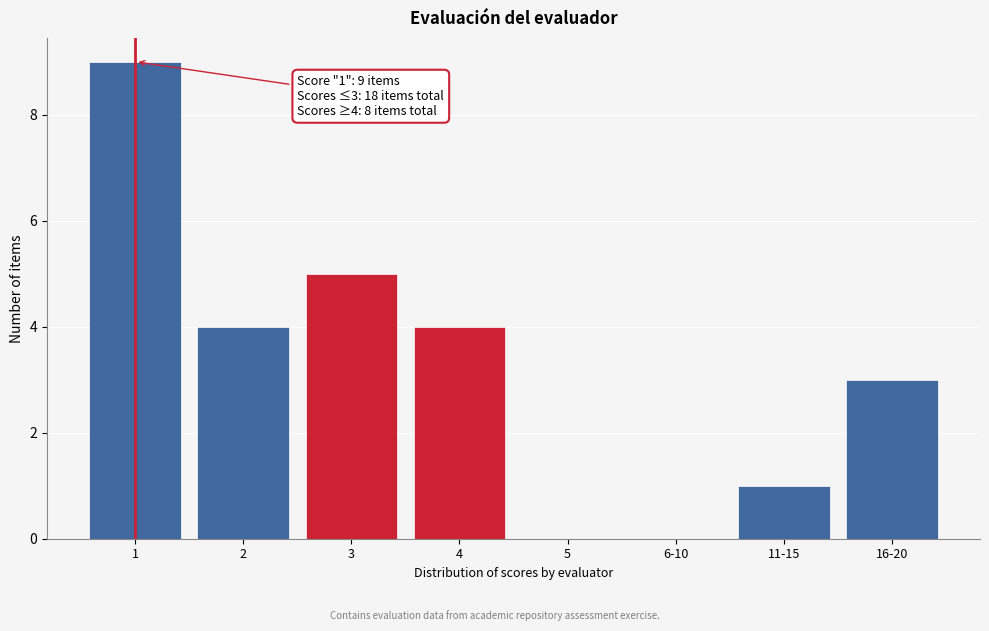

Reading right to left, what are all the values shown in this chart?

16-20=3	11-15=1	6-10=0	5=0	4=4	3=5	2=4	1=9